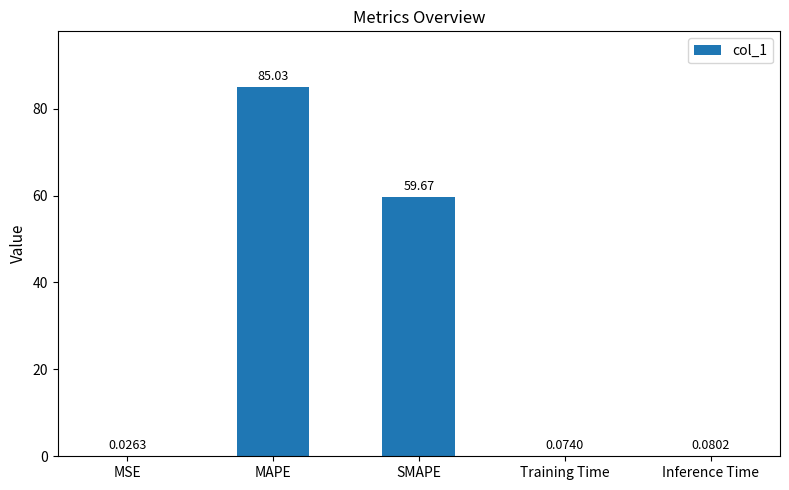

What is the average value?

29.0